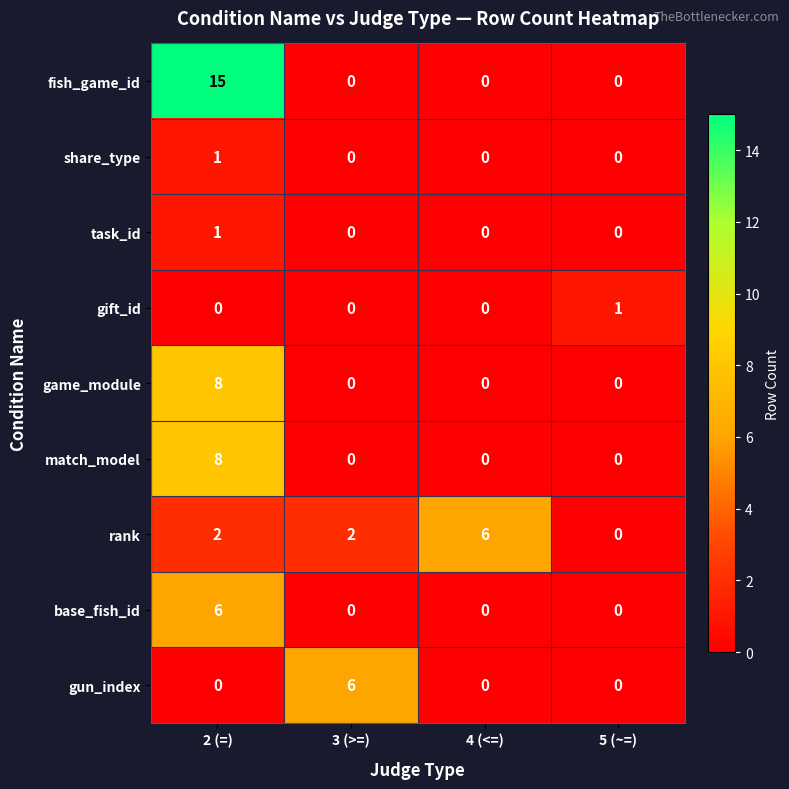

What is the total value across all series at 3 (>=)?

8